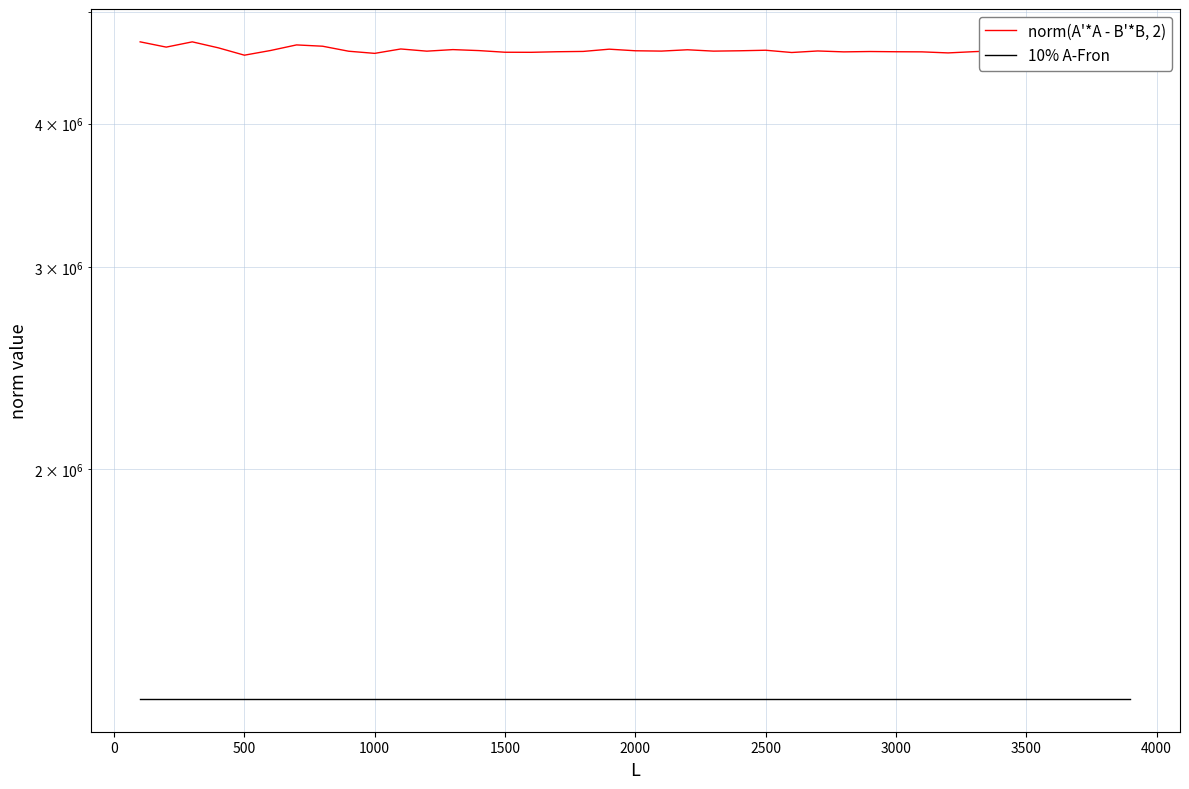

How many lines are shown in the chart?

2